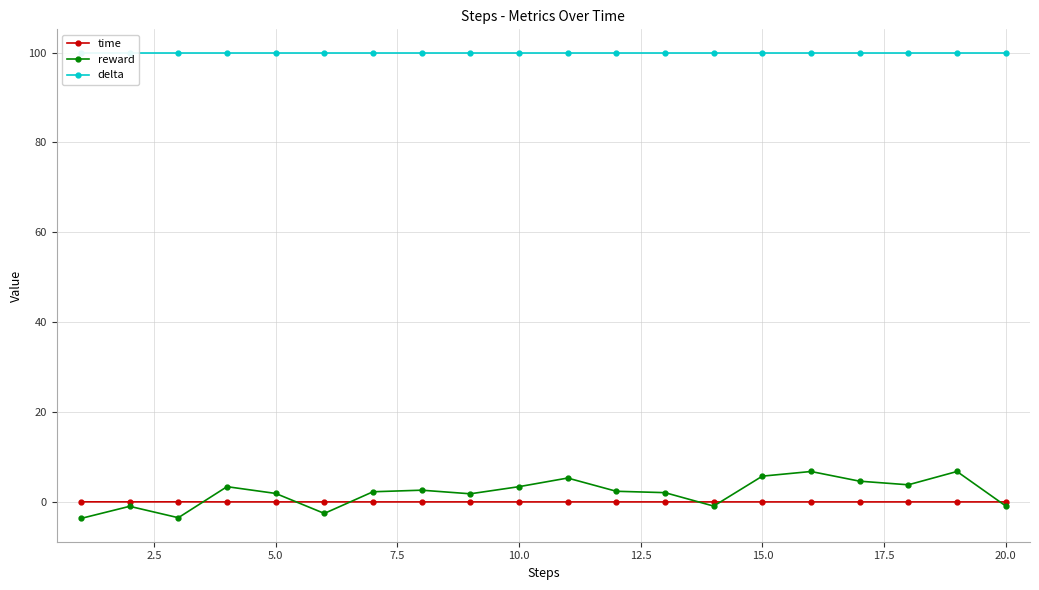

The reward series shows 5.7 at 15.0. True or false?

True